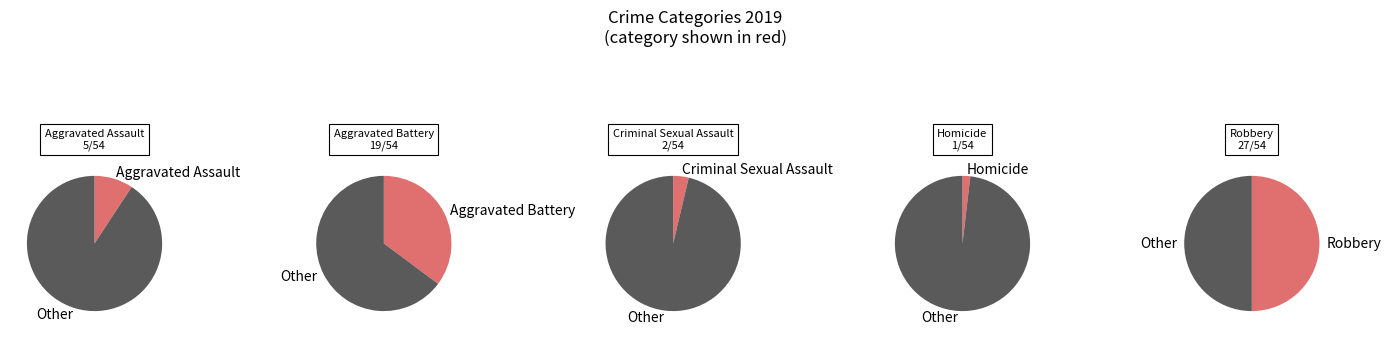

Do Aggravated Assault and Criminal Sexual Assault together represent more than half of the pie?

No